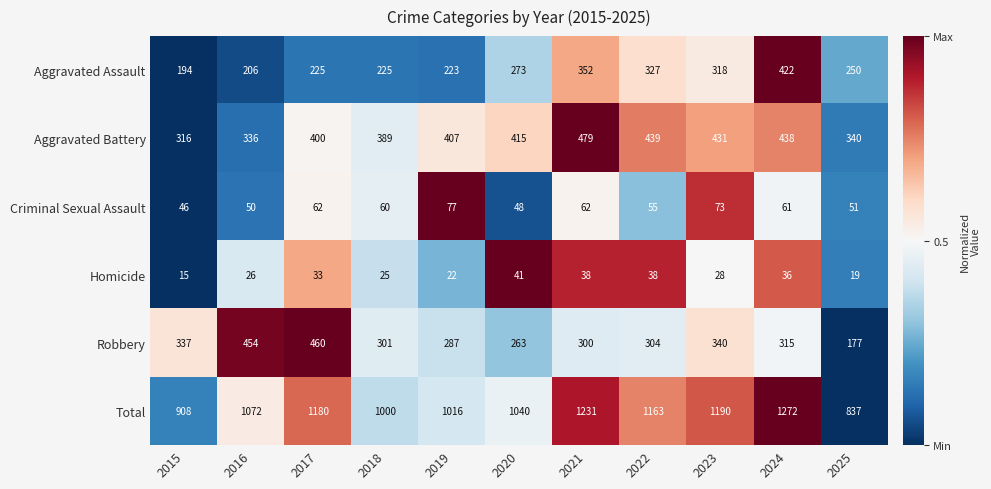

How many categories are shown in the chart?

11